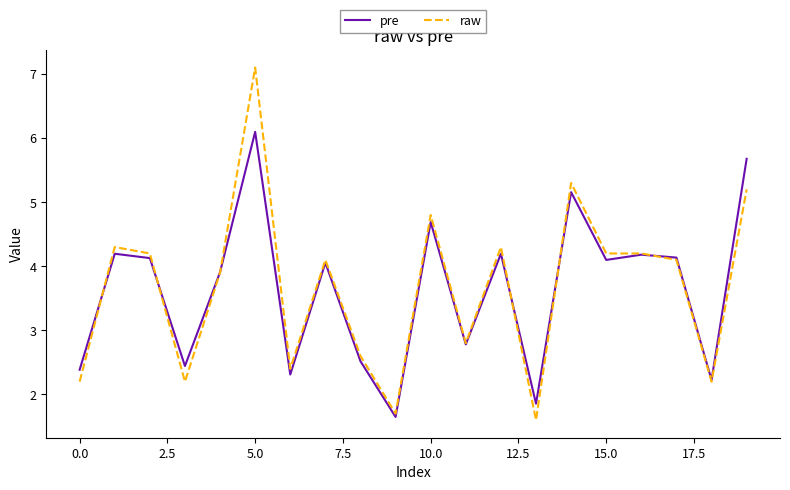

What is the sum of all raw values?

73.4